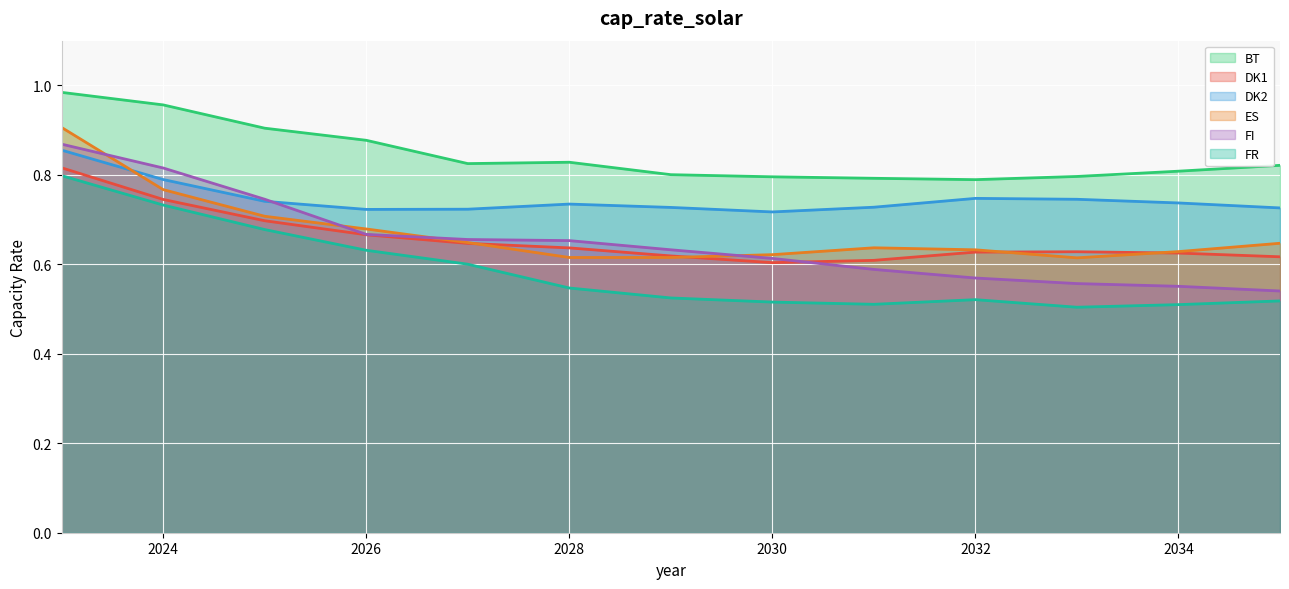

In ES, how many points are higher than both neighbors (excluding endpoints)?

1